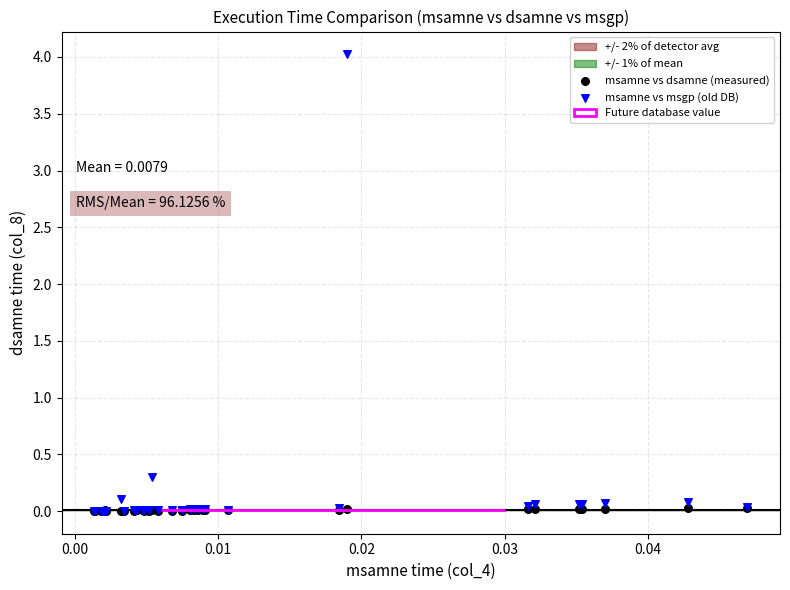

In the msamne vs msgp (old DB) series, what Y value is closest to 2?

0.3